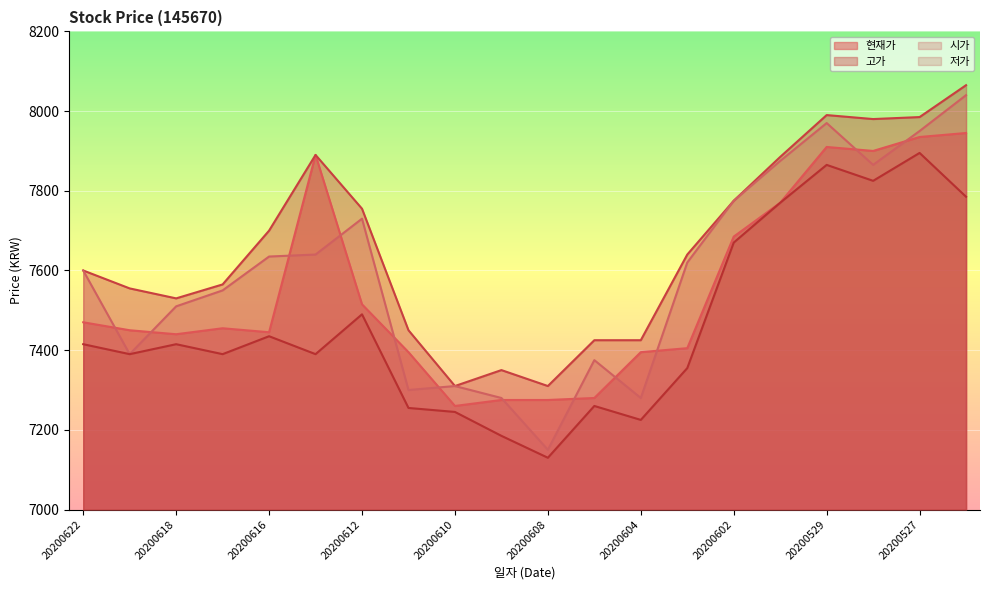

What are all the series names shown in the legend?

현재가, 고가, 시가, 저가